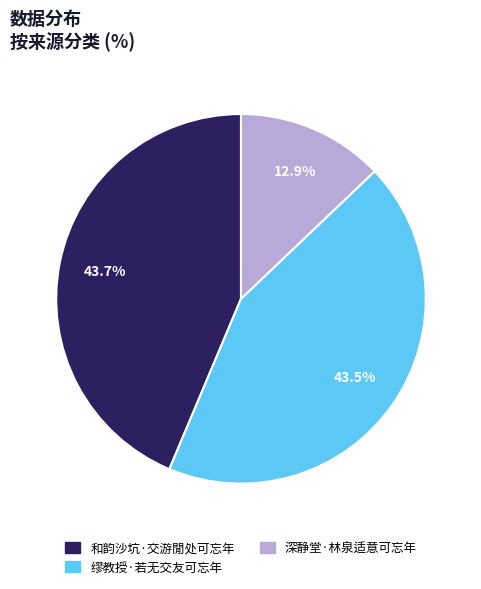

Is it true that 缪教授·若无交友可忘年 is 38% of the pie?

False